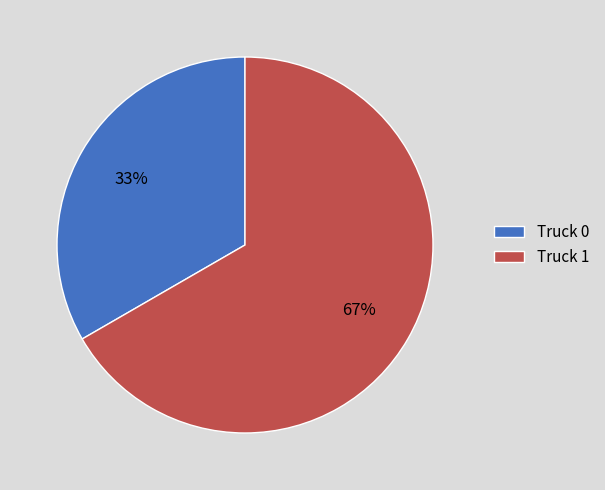

What is the largest slice in the pie chart?

Truck 1